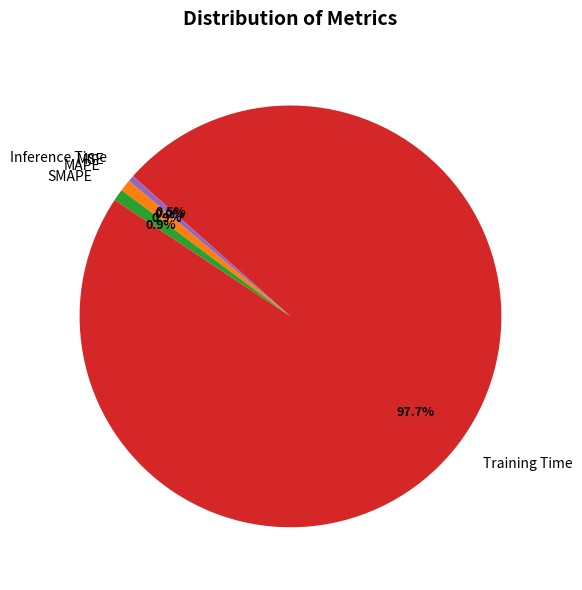

Which slice is the largest?

Training Time